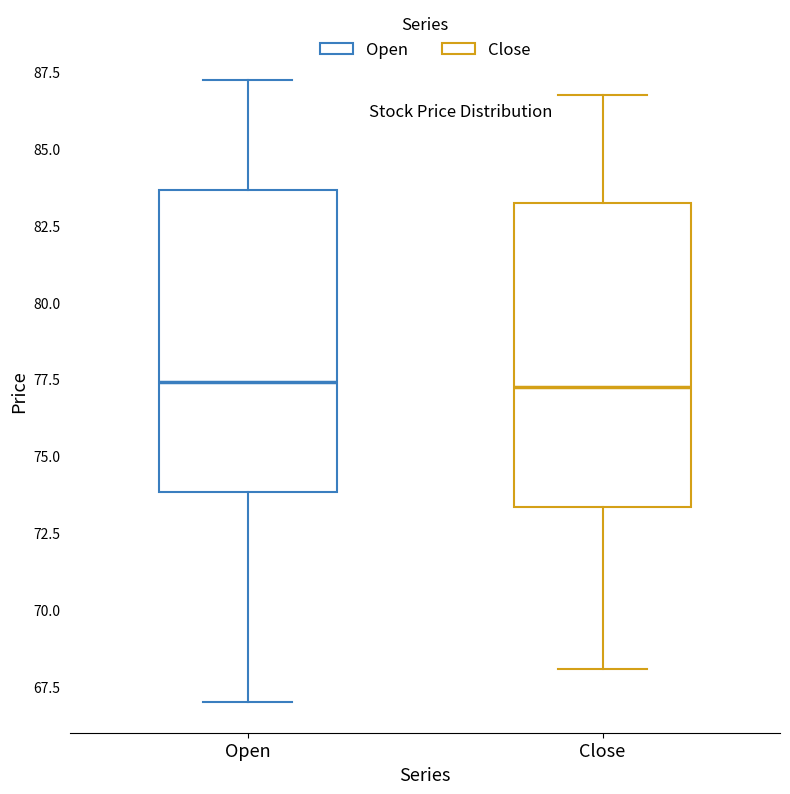

Reading left to right, read every box against the y-axis: the position of its median line, the range the box covers, and the ends of its whiskers. The values are not printed on the chart, so give them approximately, as read against the axis.

Open: median 77.5, box 74.0 to 83.5, whiskers 67.0 to 87.5
Close: median 77.5, box 73.5 to 83.5, whiskers 68.0 to 87.0